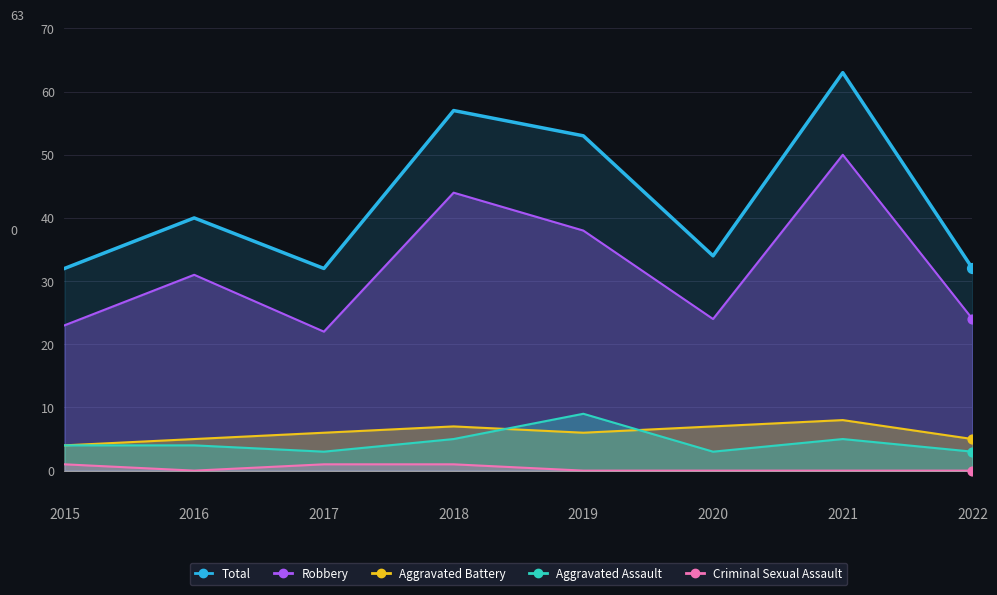

Approximately how many times larger is the value at 2015 compared to 2017?

1.0